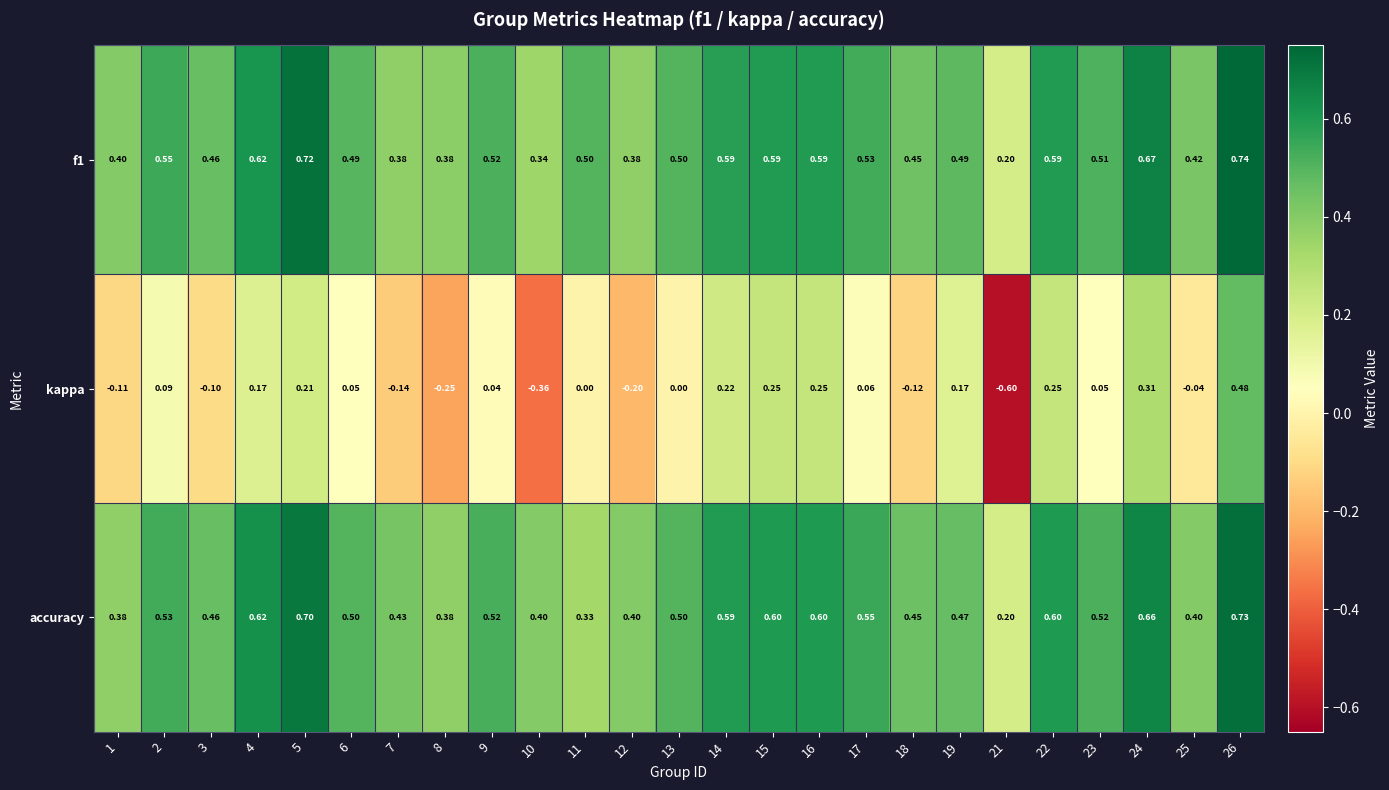

Which series has the largest range (max minus min)?

kappa